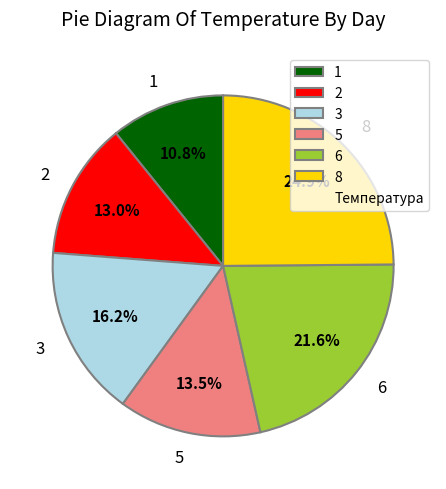

Count the number of slices in the pie.

6